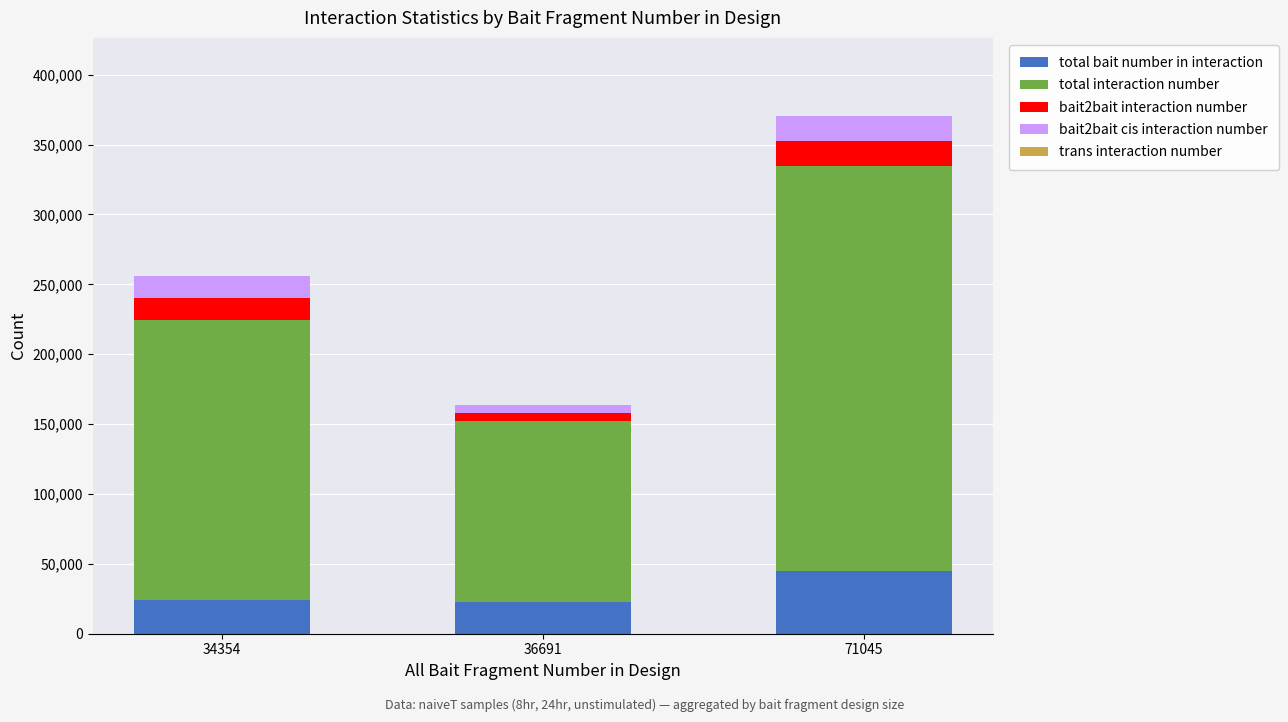

Which category has the highest value in the total bait number in interaction series?

71045